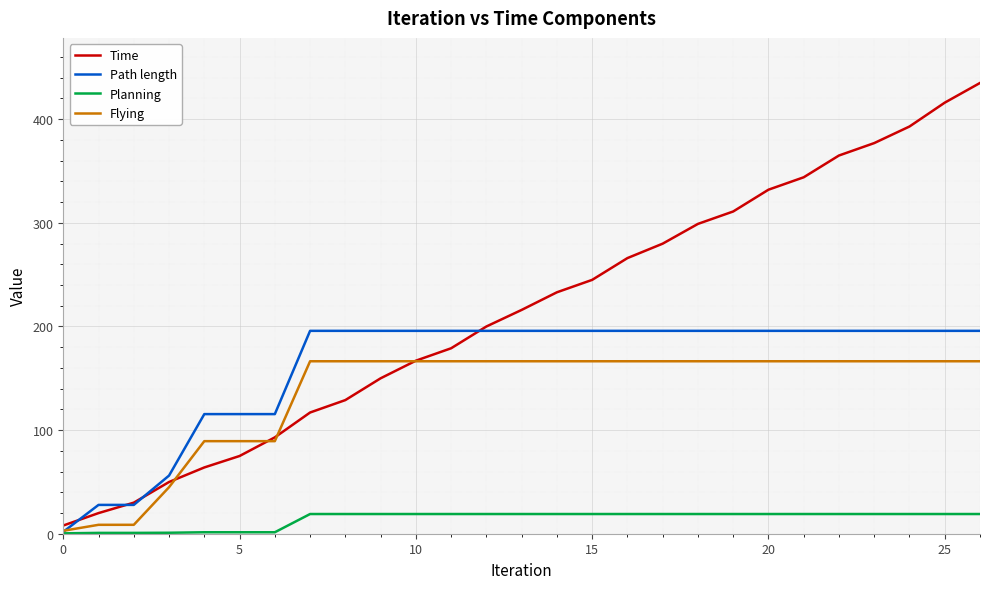

Rank the series by their maximum value, from lowest to highest.

Planning, Flying, Path length, Time